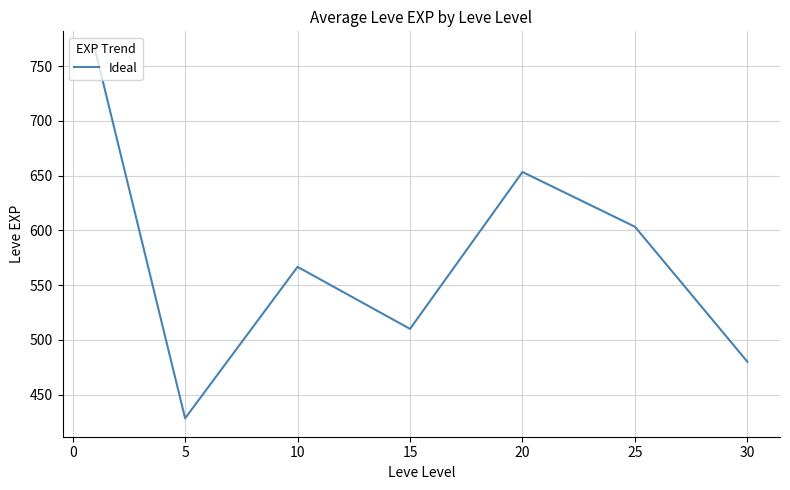

True or false: there are more than 0 points higher than both neighbors.

True